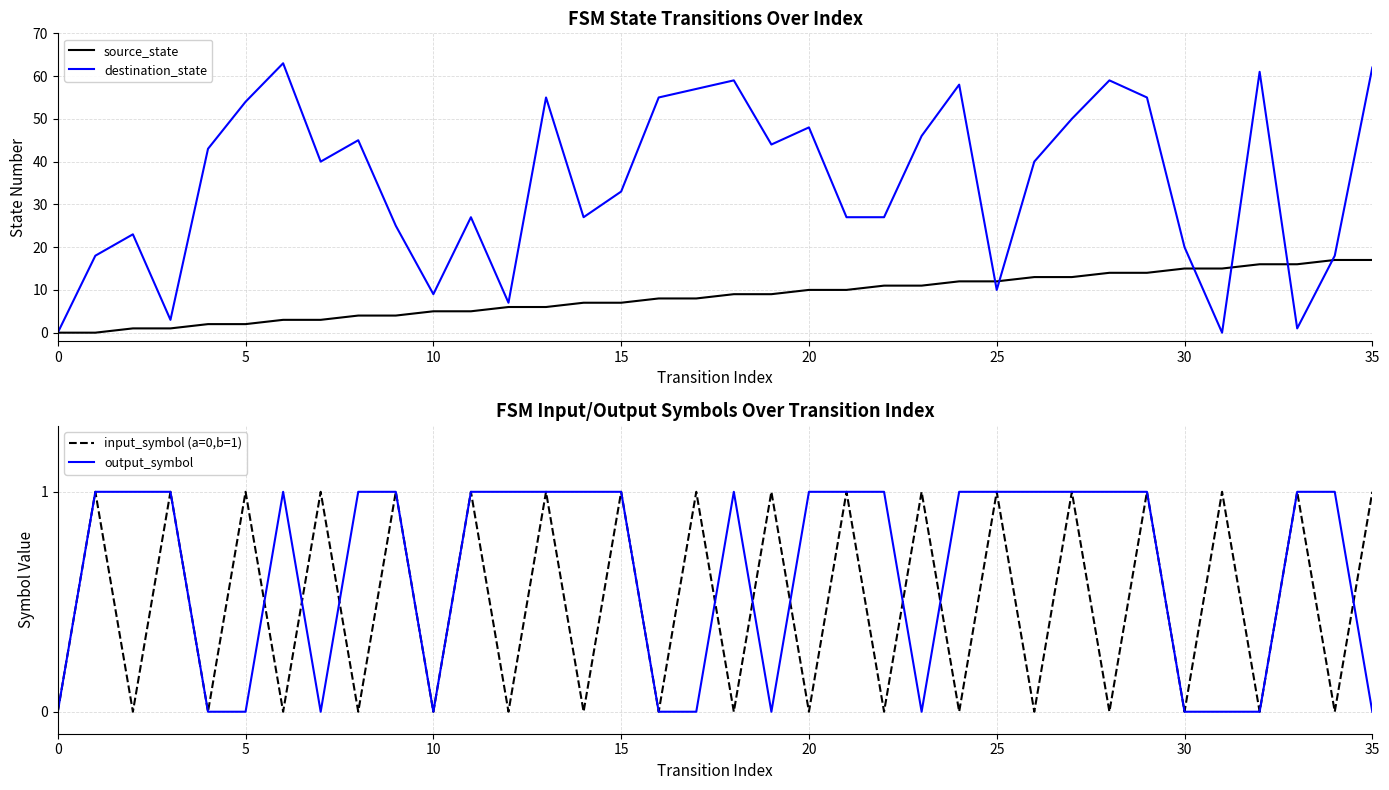

Read the output_symbol value at 8.

1